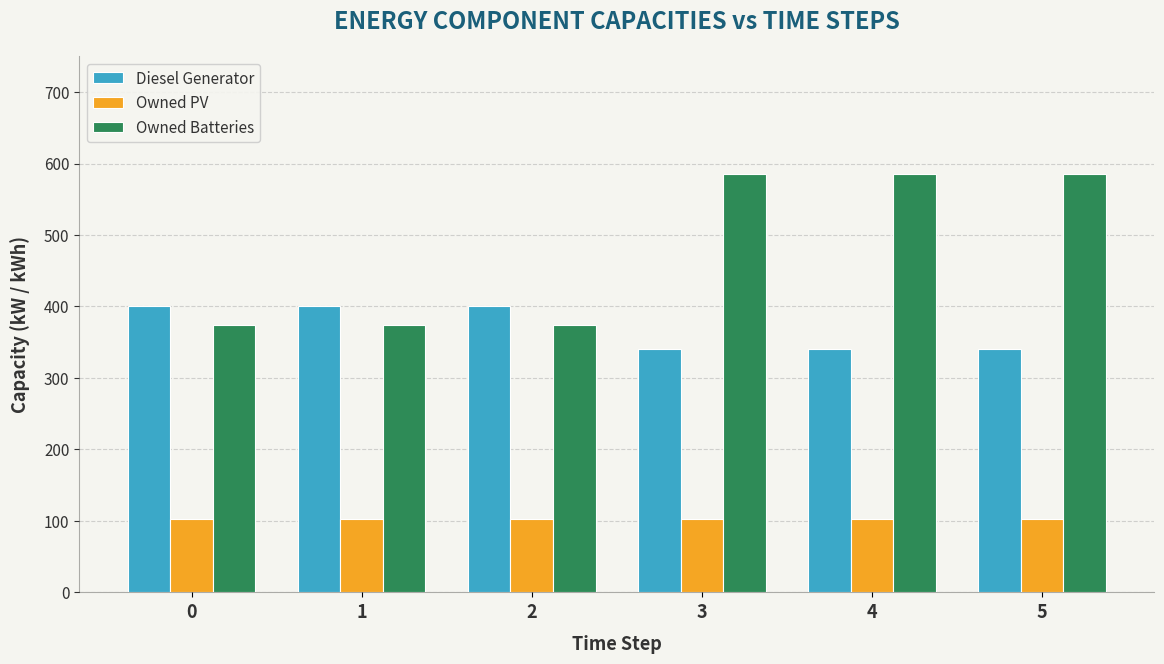

What is the total value across all series at 4?

1029